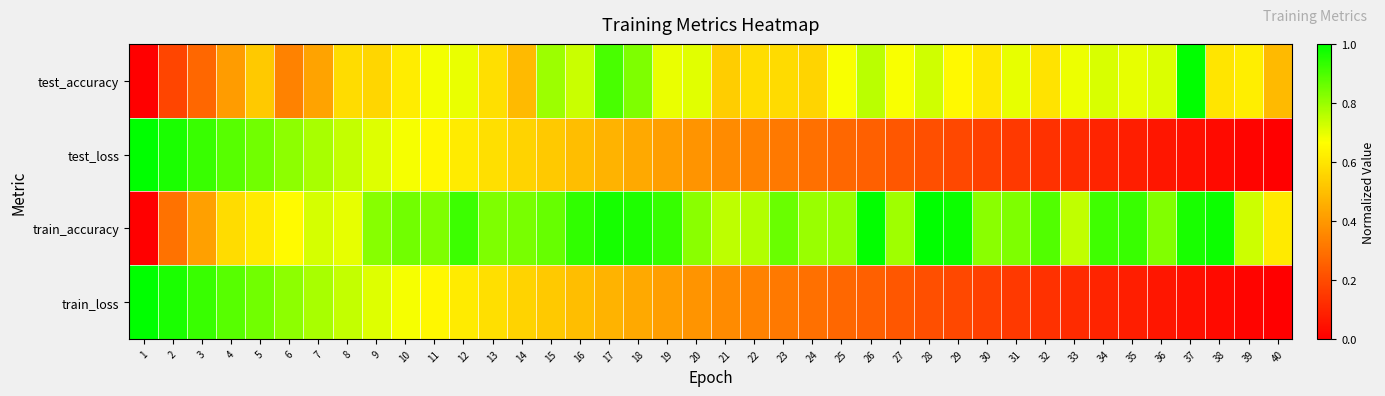

Reading left to right, what are all the values shown in this chart?

test_accuracy: 1=0.0	2=0.2	3=0.3	4=0.4	5=0.5	6=0.3	7=0.4	8=0.6	9=0.6	10=0.6	11=0.7	12=0.7	13=0.6	14=0.5	15=0.8	16=0.7	17=0.9	18=0.8	19=0.7	20=0.7	21=0.5	22=0.6	23=0.6	24=0.6	25=0.7	26=0.8	27=0.7	28=0.7	29=0.6	30=0.6	31=0.7	32=0.6	33=0.7	34=0.7	35=0.7	36=0.7	37=1.0	38=0.6	39=0.6	40=0.5
test_loss: 1=1.0	2=1.0	3=0.9	4=0.9	5=0.8	6=0.8	7=0.8	8=0.7	9=0.7	10=0.7	11=0.6	12=0.6	13=0.6	14=0.6	15=0.5	16=0.5	17=0.5	18=0.4	19=0.4	20=0.4	21=0.4	22=0.3	23=0.3	24=0.3	25=0.3	26=0.3	27=0.2	28=0.2	29=0.2	30=0.2	31=0.2	32=0.1	33=0.1	34=0.1	35=0.1	36=0.1	37=0.0	38=0.0	39=0.0	40=0.0
train_accuracy: 1=0.0	2=0.3	3=0.4	4=0.6	5=0.6	6=0.7	7=0.7	8=0.7	9=0.8	10=0.8	11=0.8	12=0.9	13=0.8	14=0.8	15=0.9	16=0.9	17=1.0	18=1.0	19=0.9	20=0.8	21=0.8	22=0.8	23=0.9	24=0.8	25=0.8	26=1.0	27=0.8	28=1.0	29=1.0	30=0.8	31=0.8	32=0.9	33=0.7	34=0.9	35=0.9	36=0.8	37=1.0	38=1.0	39=0.7	40=0.6
train_loss: 1=1.0	2=1.0	3=0.9	4=0.9	5=0.8	6=0.8	7=0.8	8=0.7	9=0.7	10=0.7	11=0.6	12=0.6	13=0.6	14=0.6	15=0.5	16=0.5	17=0.5	18=0.4	19=0.4	20=0.4	21=0.4	22=0.3	23=0.3	24=0.3	25=0.3	26=0.3	27=0.2	28=0.2	29=0.2	30=0.2	31=0.2	32=0.1	33=0.1	34=0.1	35=0.1	36=0.1	37=0.0	38=0.0	39=0.0	40=0.0